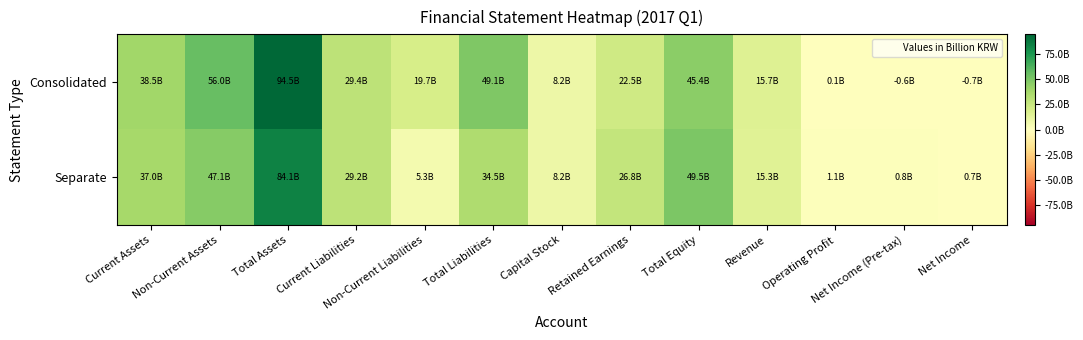

At how many categories does at least one series exceed 60853394541?

1